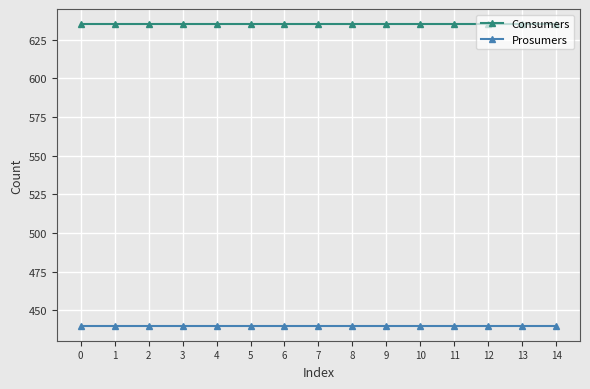

What are all the series names shown in the legend?

Consumers, Prosumers